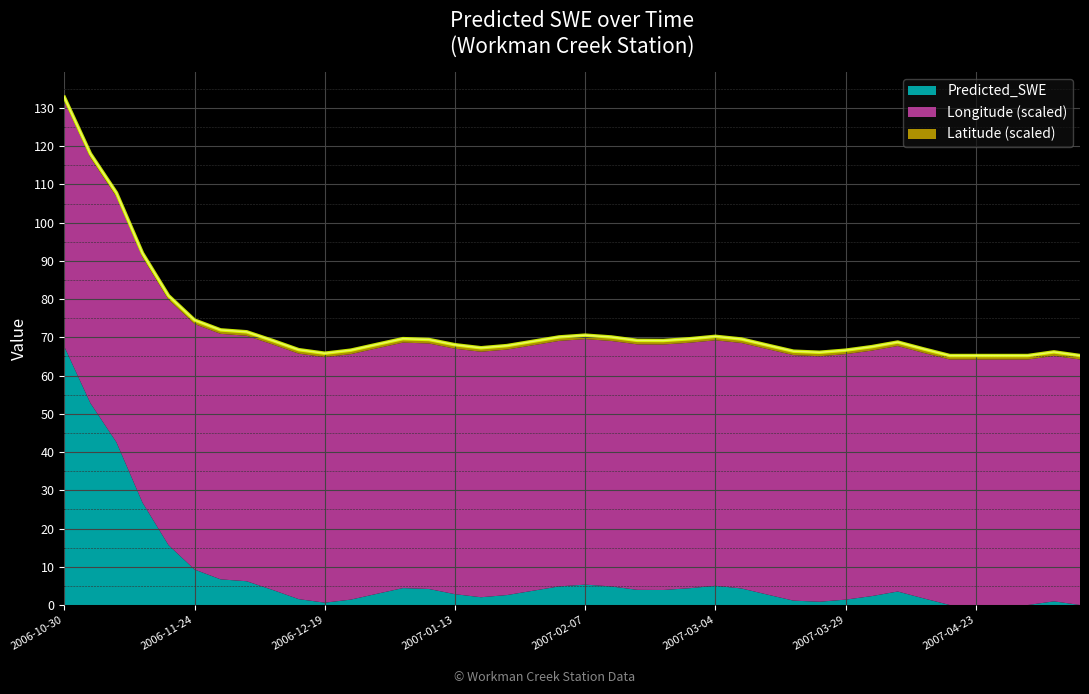

Which has a higher value, 2006-11-04 or 2007-01-18?

2006-11-04